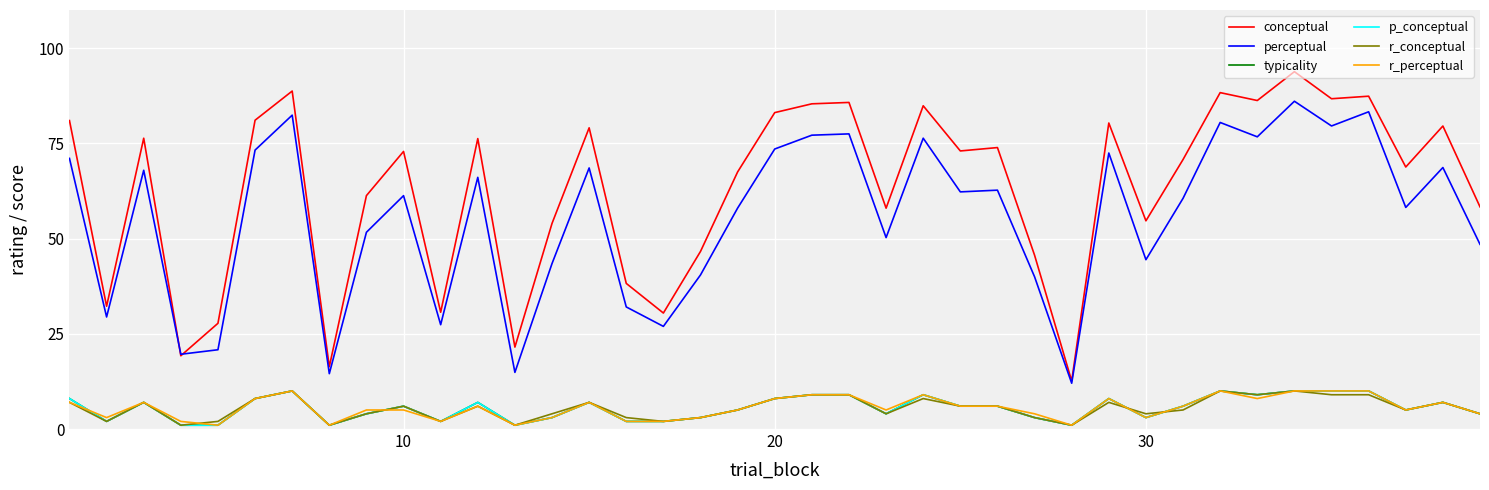

How many lines are shown in the chart?

6